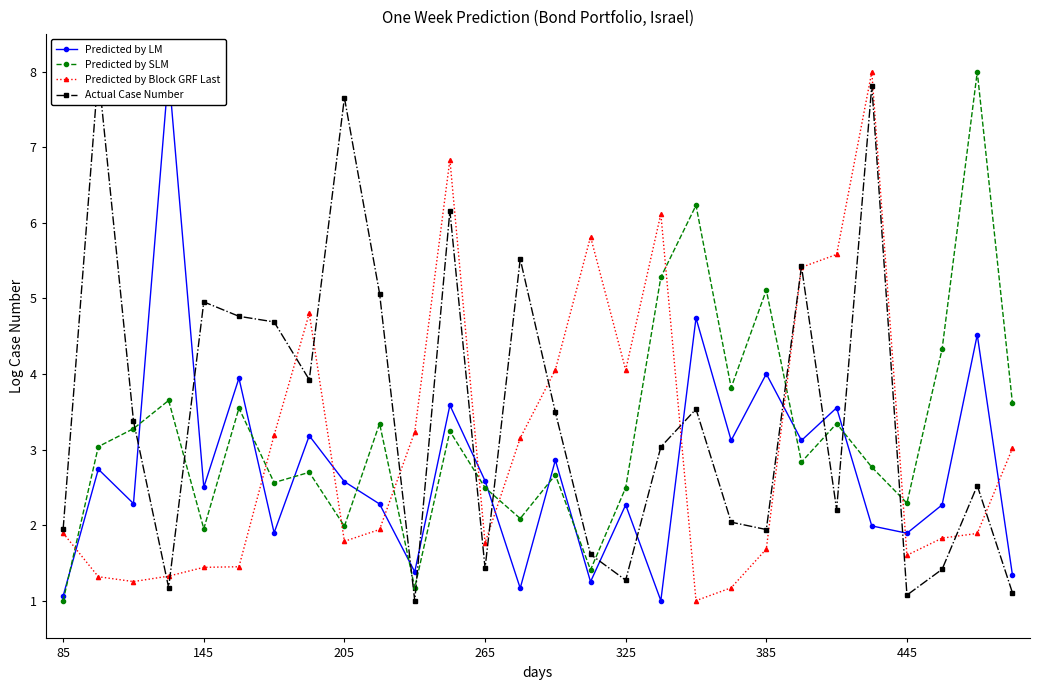

What is the difference between the second highest and second lowest values in the Predicted by SLM series?

5.1